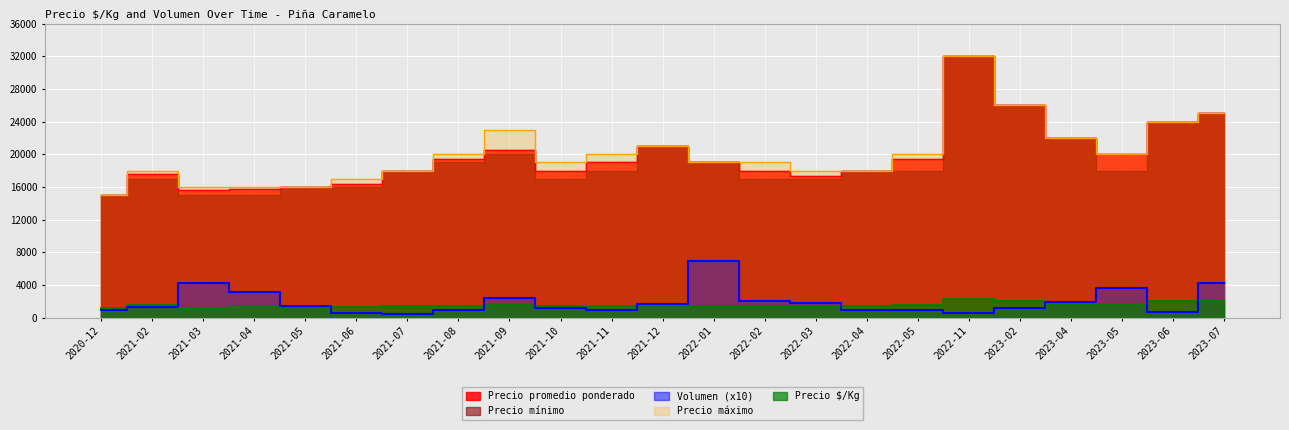

True or false: Precio máximo has a value of 5505 at 2021-12.

False